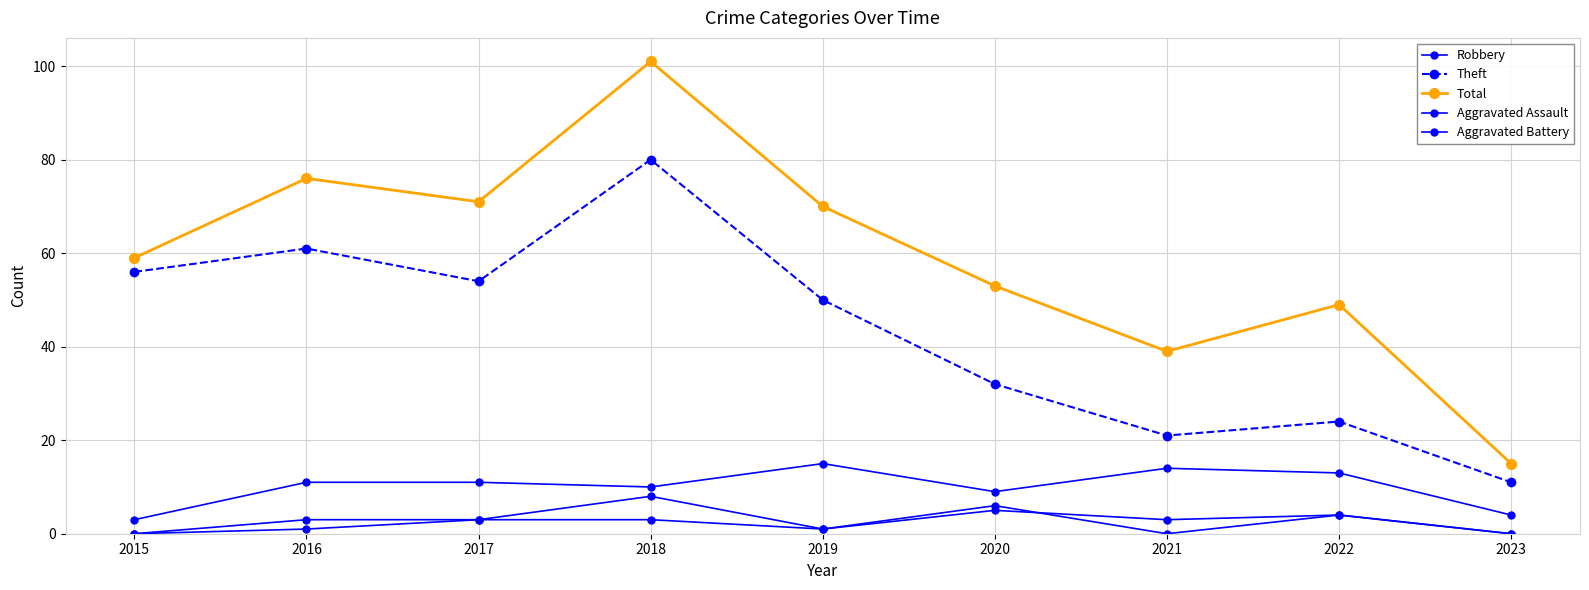

Read the Total value at 2022, to the nearest 5.

50